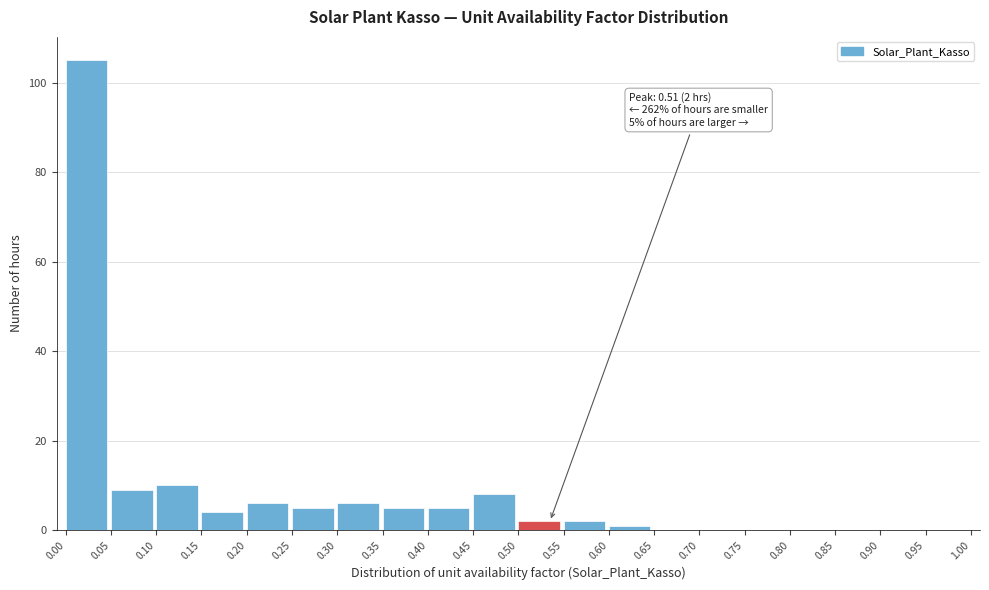

Over which range of the x-axis is the bar tallest?

0.00 to 0.05